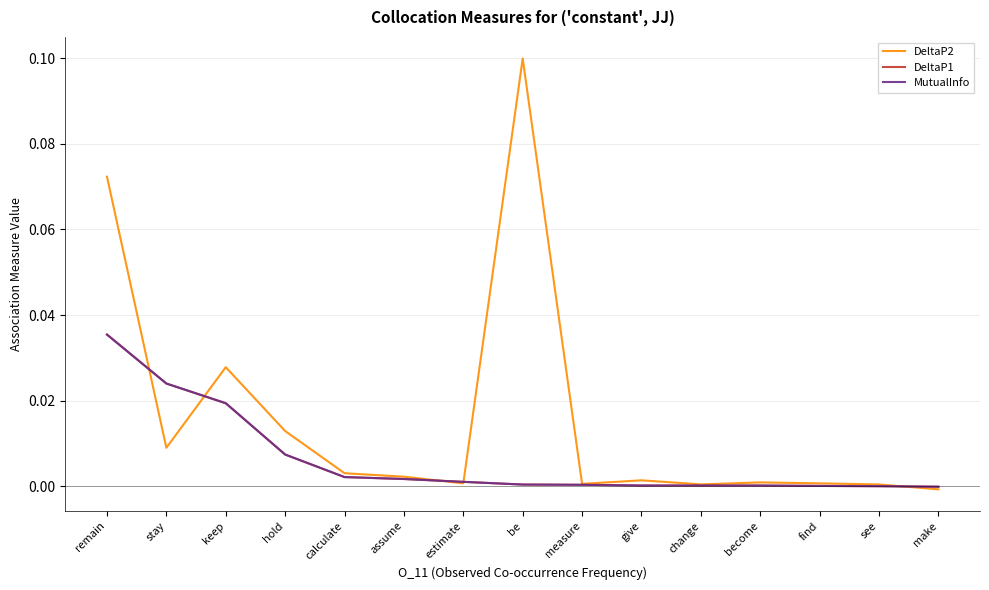

At how many categories does at least one series exceed 0?

14